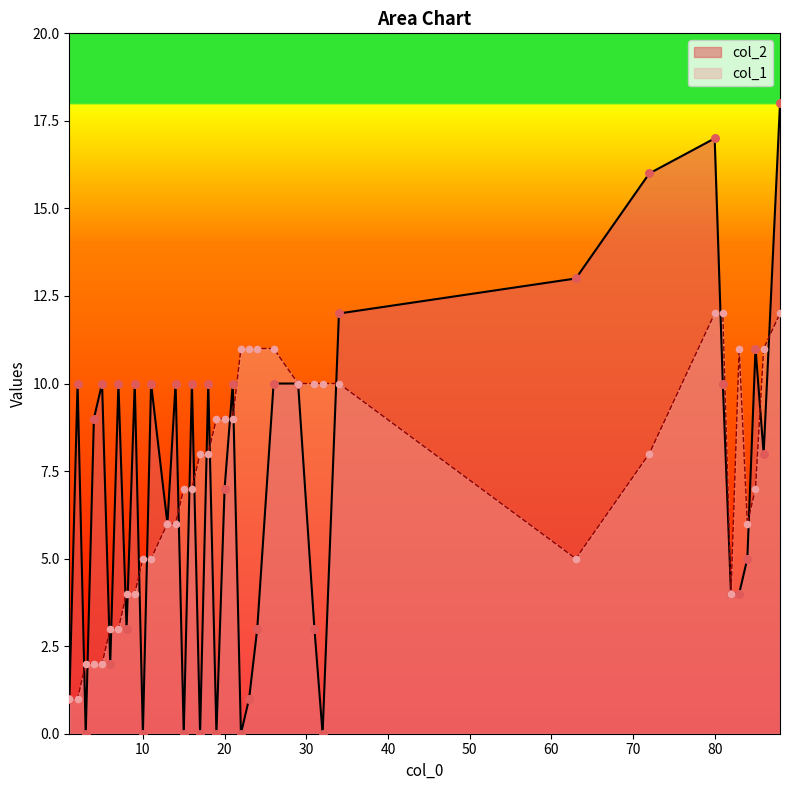

Which series reaches the minimum Y coordinate?

col_2